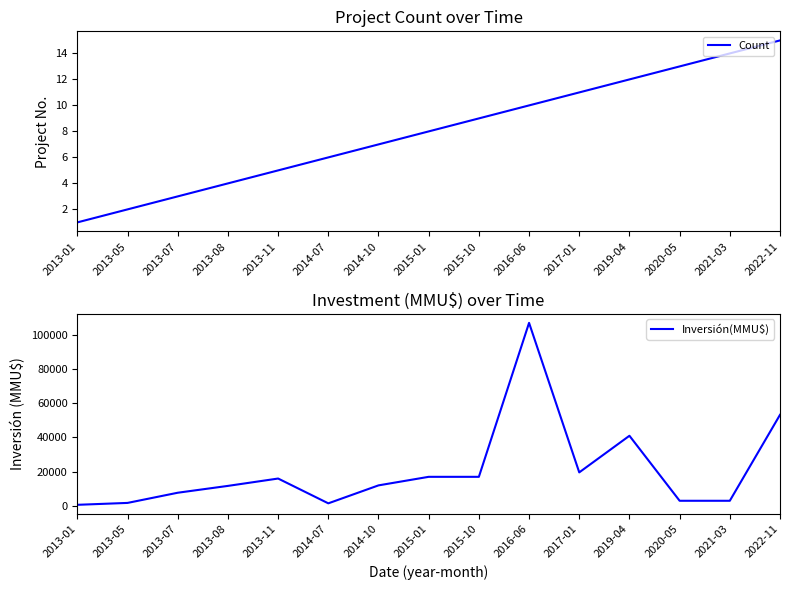

True or false: Inversión(MMU$) has more than 1 points higher than both neighbors.

True